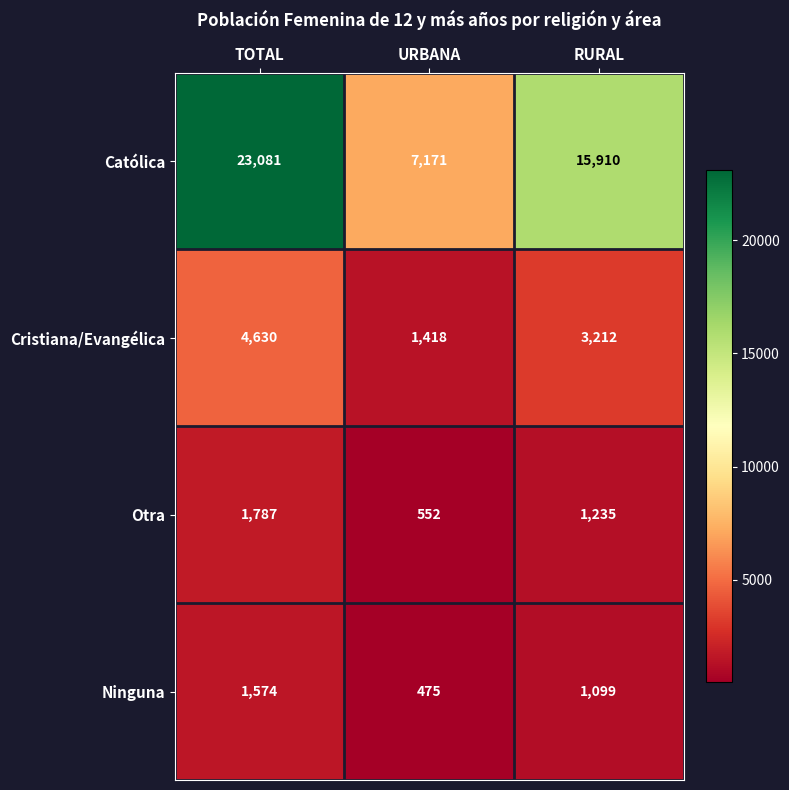

The value of Ninguna at URBANA is 314. True or false?

False